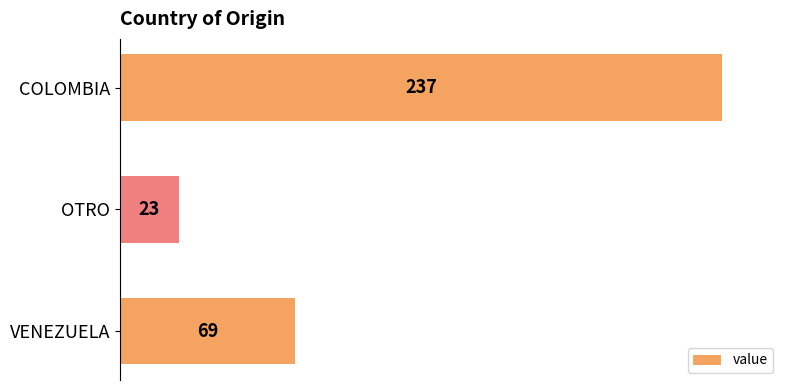

What position from the bottom is COLOMBIA?

3